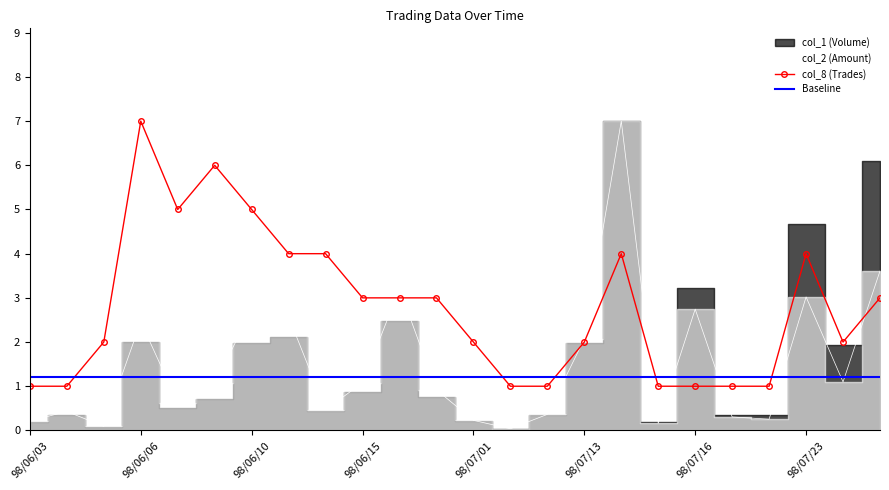

True or false: col_8 (Trades) and Baseline cross at least once.

True